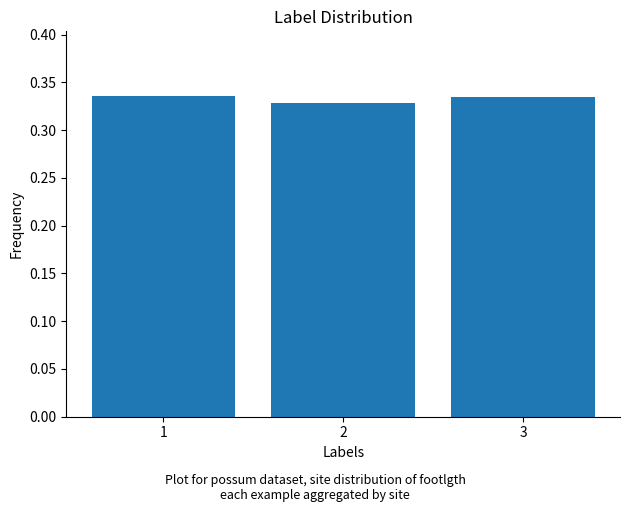

Count the values in the range 0 to 1.

3